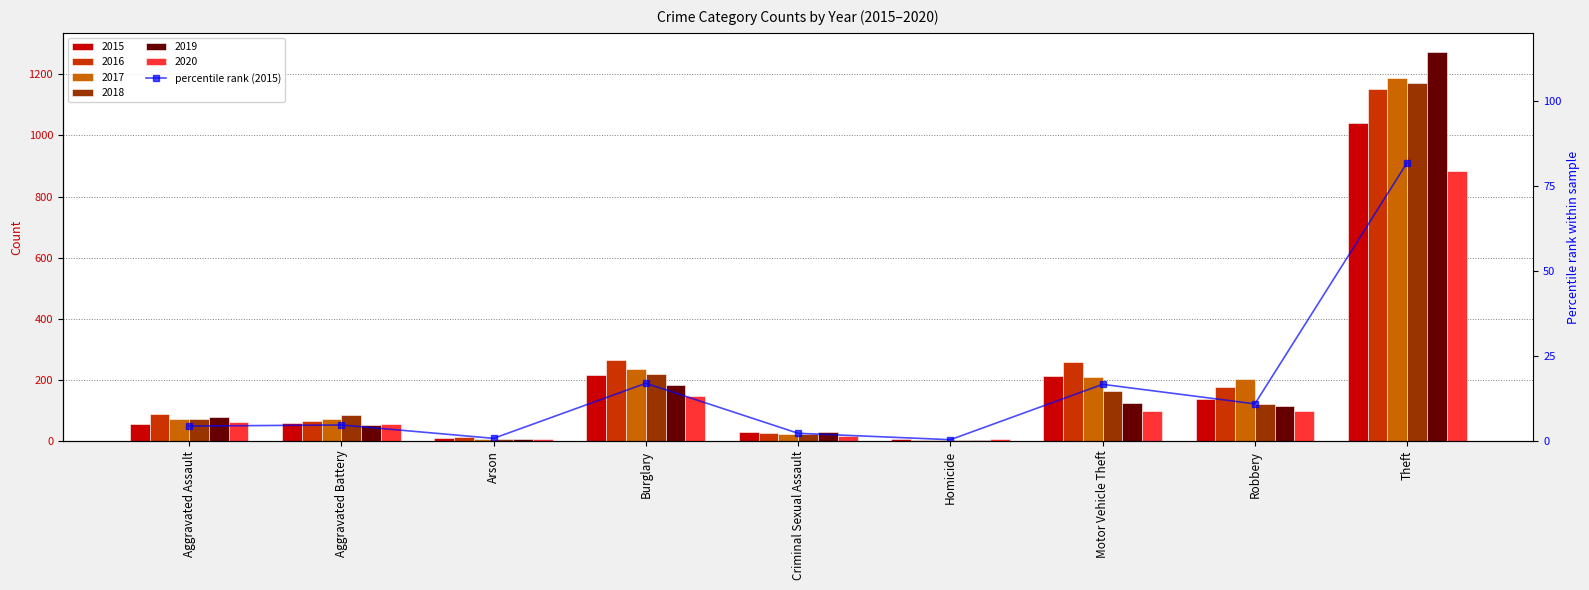

What position from the left is Arson?

3